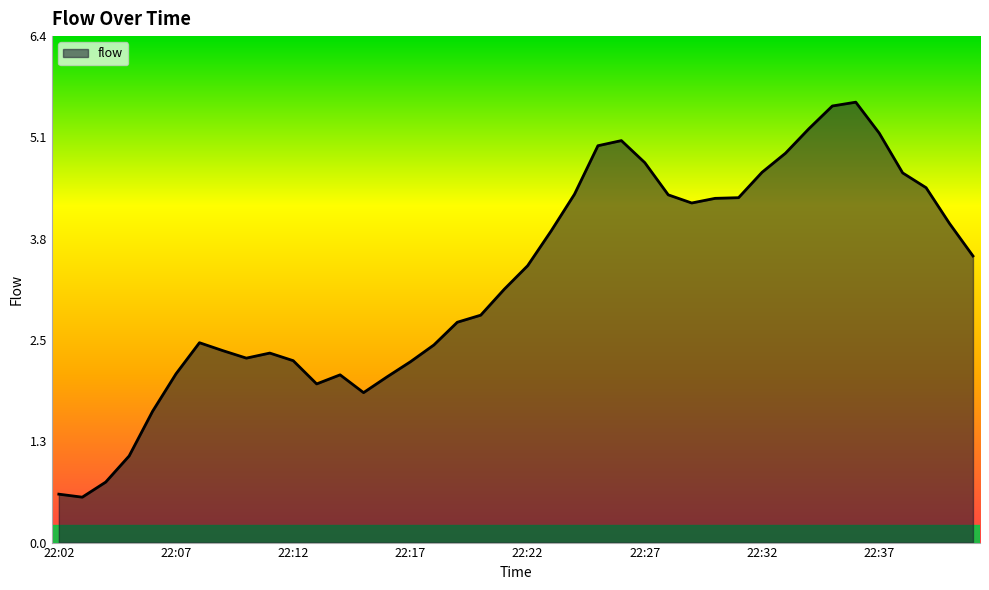

What is the difference between the maximum and minimum values?

5.0